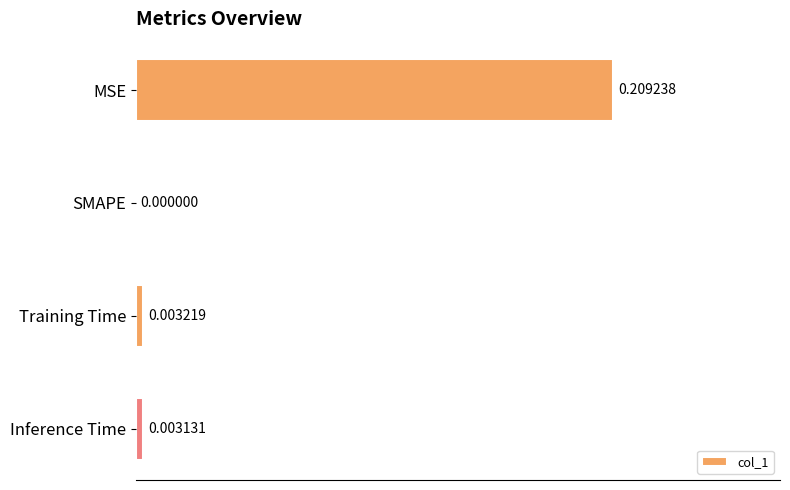

At which label is the value closest to 0?

SMAPE